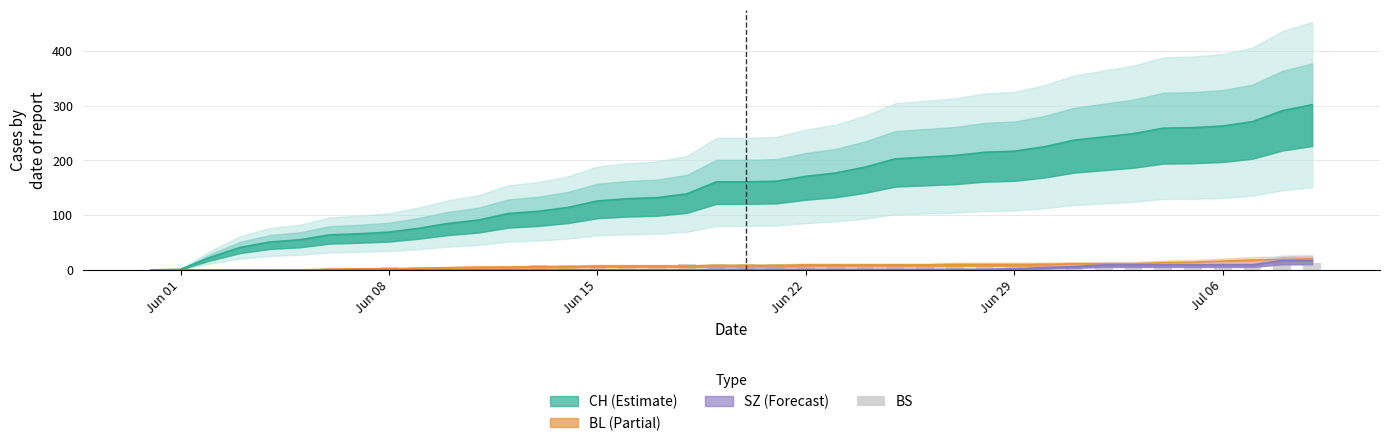

What is the average value?

8